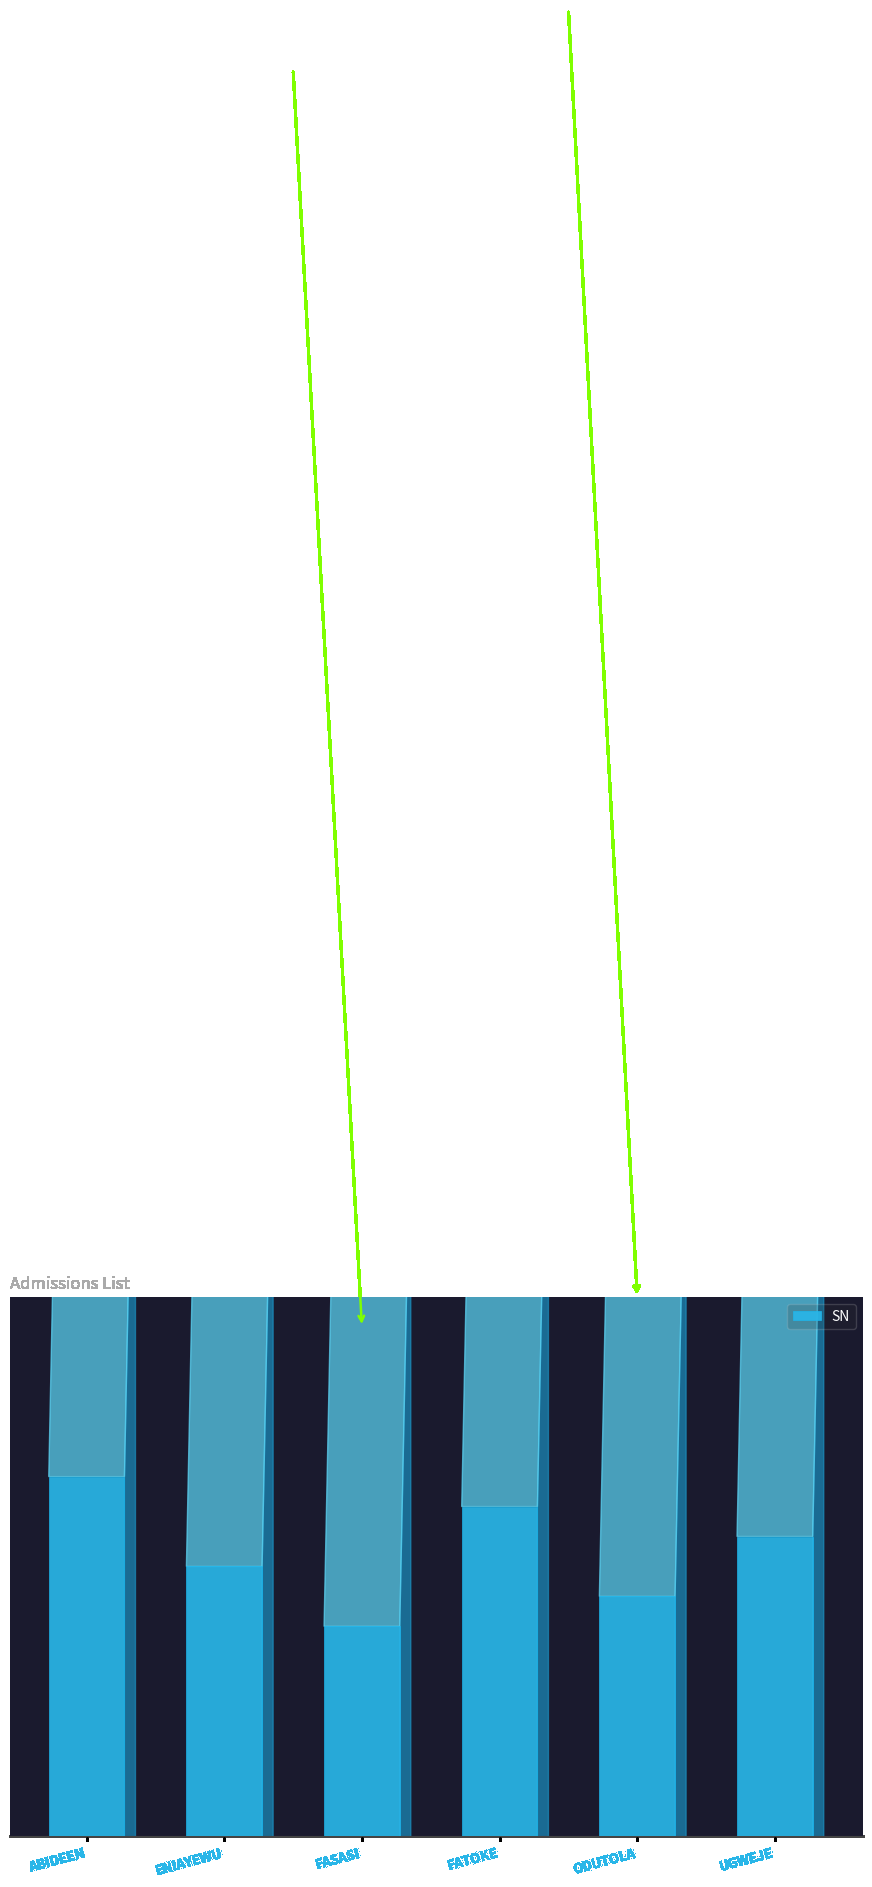

What is the label of the 3rd bar from the right?

FATOKE